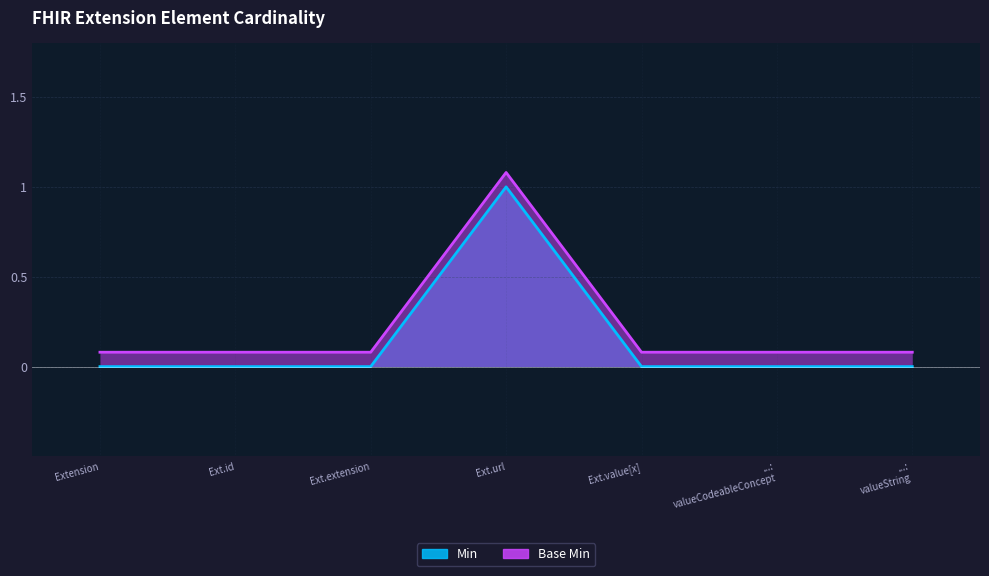

Reading right to left, transcribe all the data shown in this chart.

Min: 0.0	0.0	0.0	1.0	0.0	0.0	0.0
Base Min: 0.1	0.1	0.1	1.1	0.1	0.1	0.1